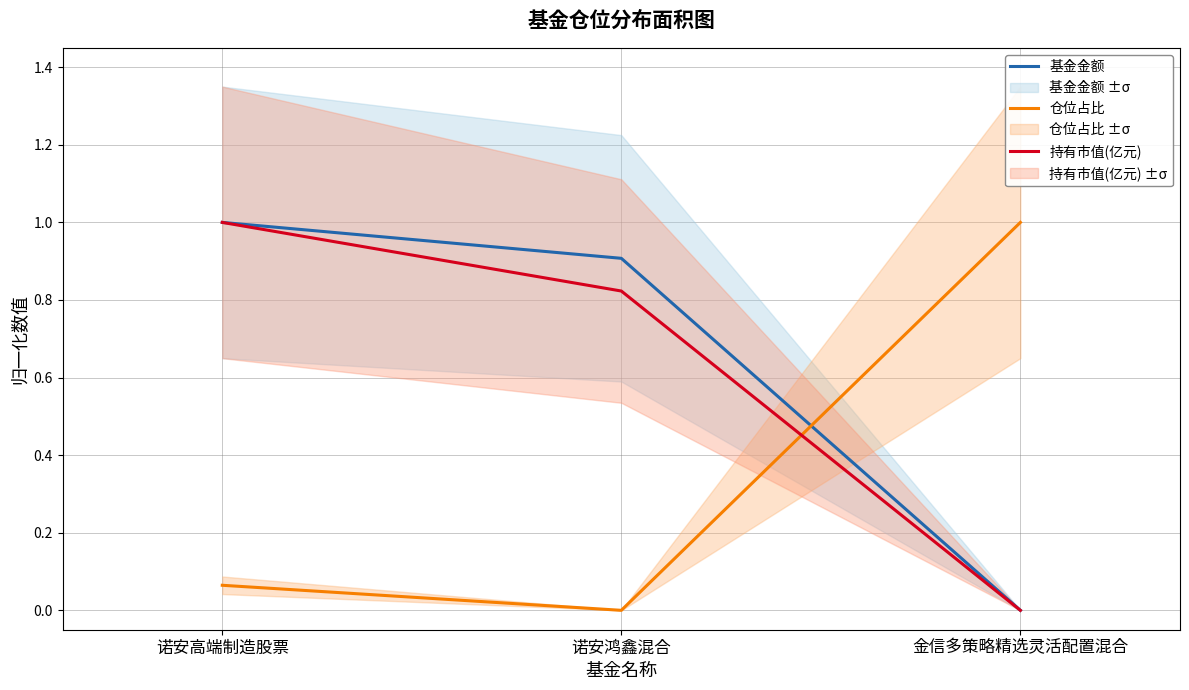

The 仓位占比 series shows 1.0 at 金信多策略精选灵活配置混合. True or false?

True